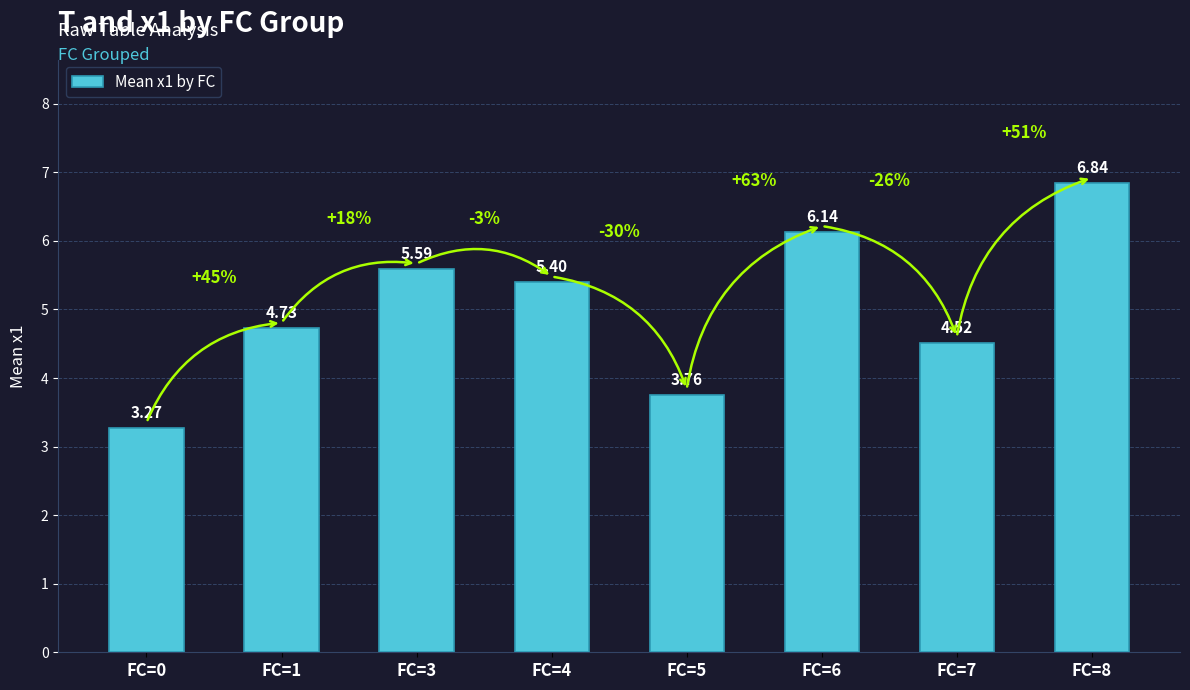

At which label does the data first exceed 5?

FC=3